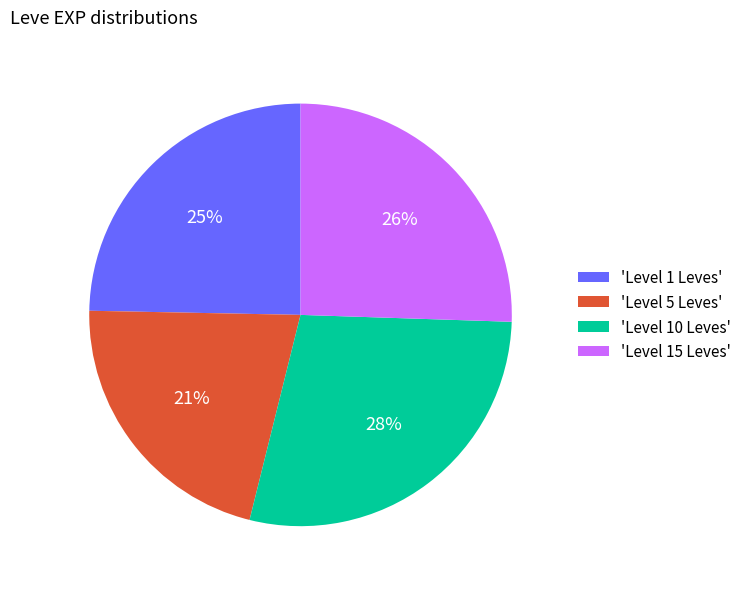

To the nearest percent, what is the difference between the largest and smallest slice percentages?

7%